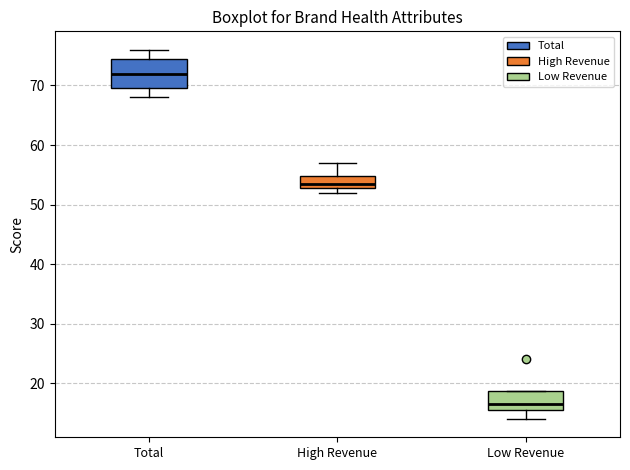

Which box's median line is the highest?

Total